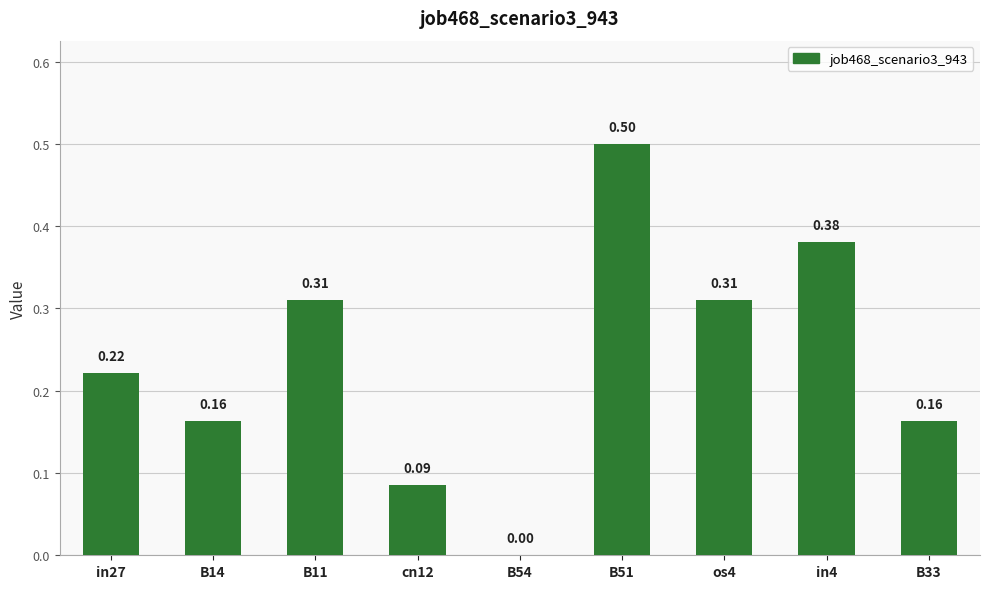

What is the sum of all values?

2.1